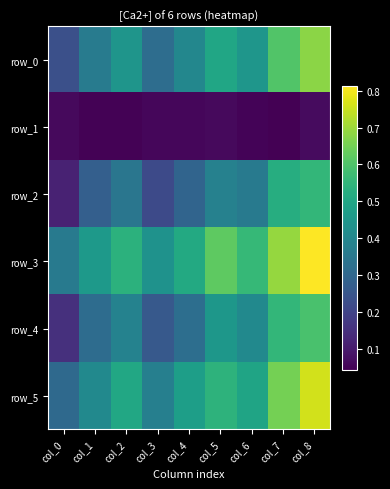

What value does the row_1 series have at col_0?

0.1